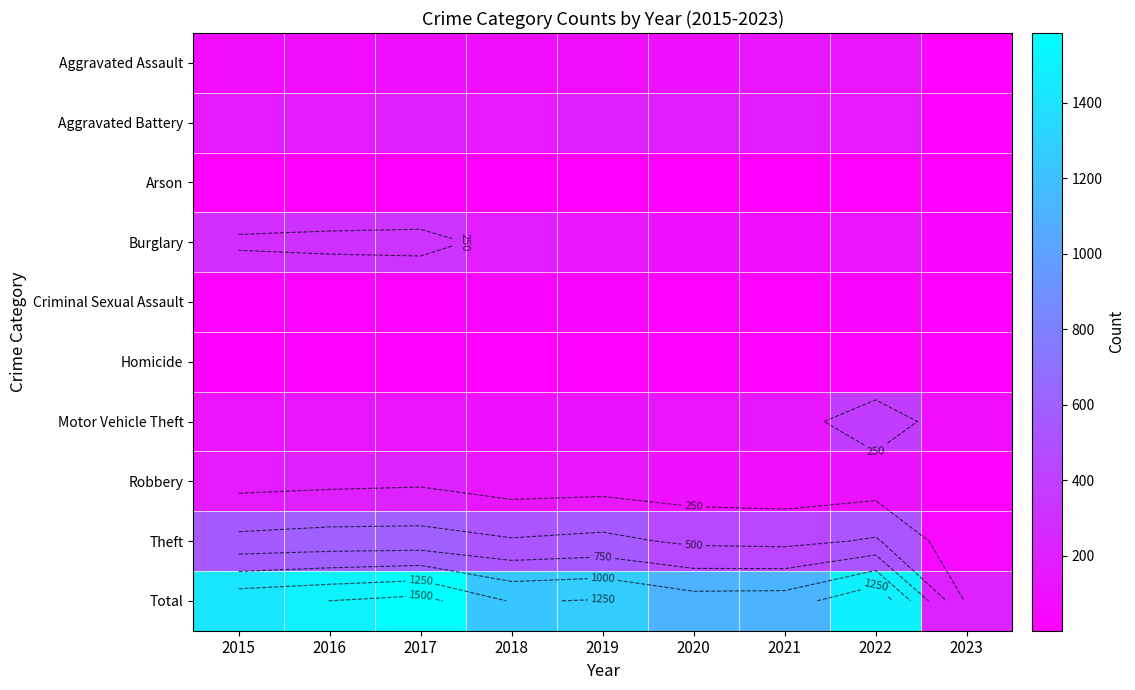

Which series has the largest total across all categories?

Total